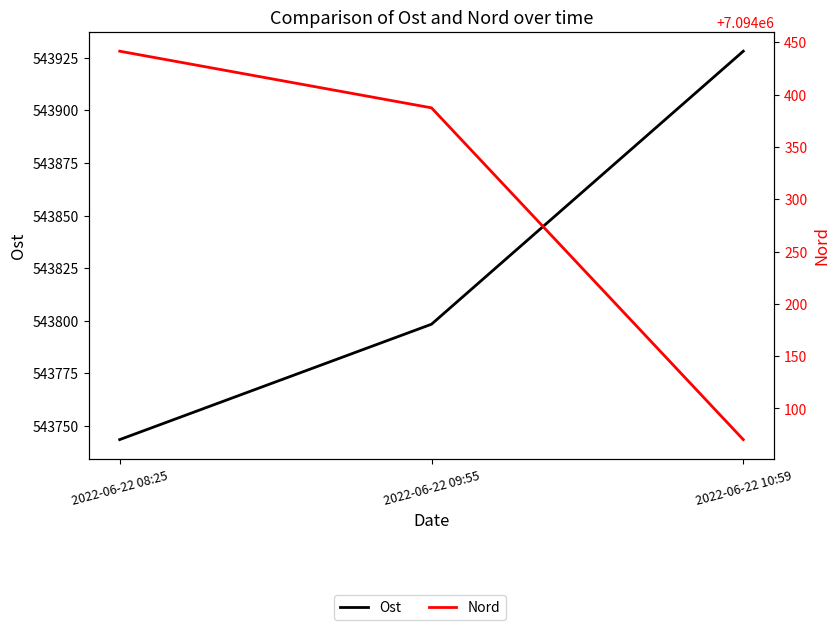

Reading left to right, transcribe all the data shown in this chart.

Ost: 2022-06-22 08:25=543743.5	2022-06-22 09:55=543798.3	2022-06-22 10:59=543928.1
Nord: 2022-06-22 08:25=7094441.5	2022-06-22 09:55=7094387.4	2022-06-22 10:59=7094070.3